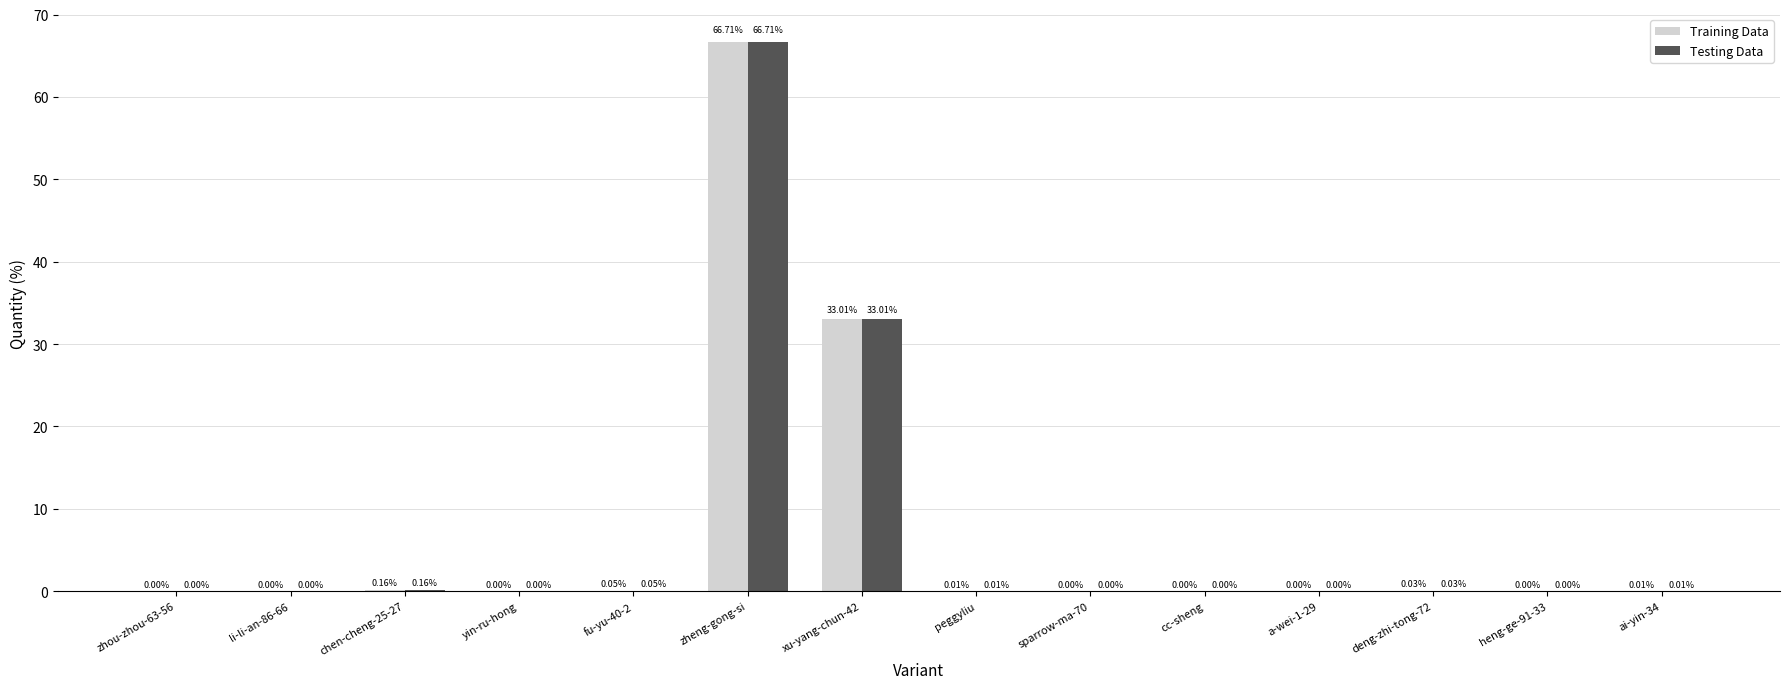

At which label does Testing Data reach its peak?

zheng-gong-si